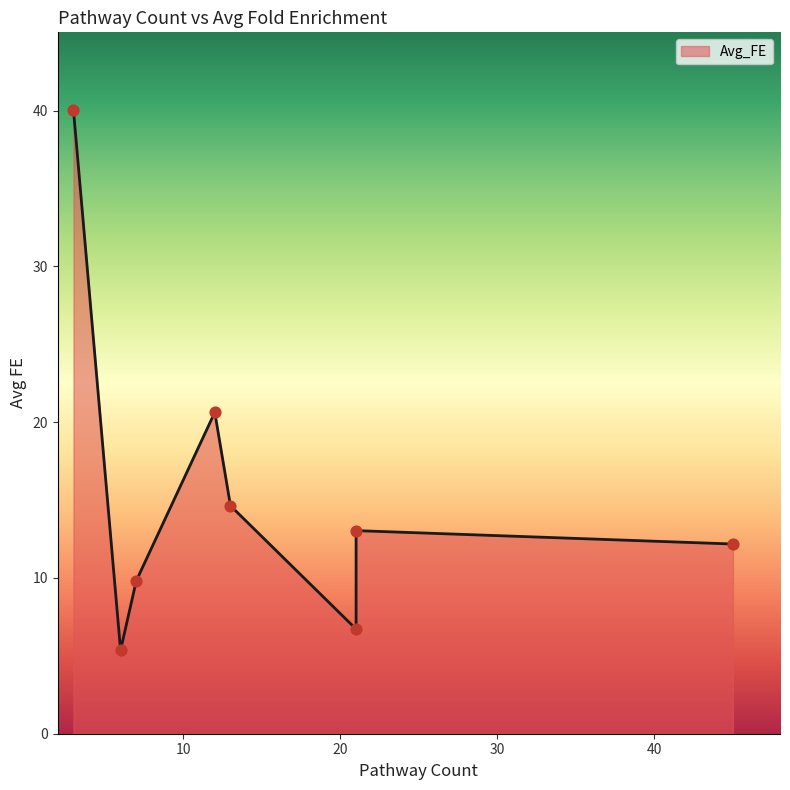

What is the change in value from 3 to 45?

-27.8